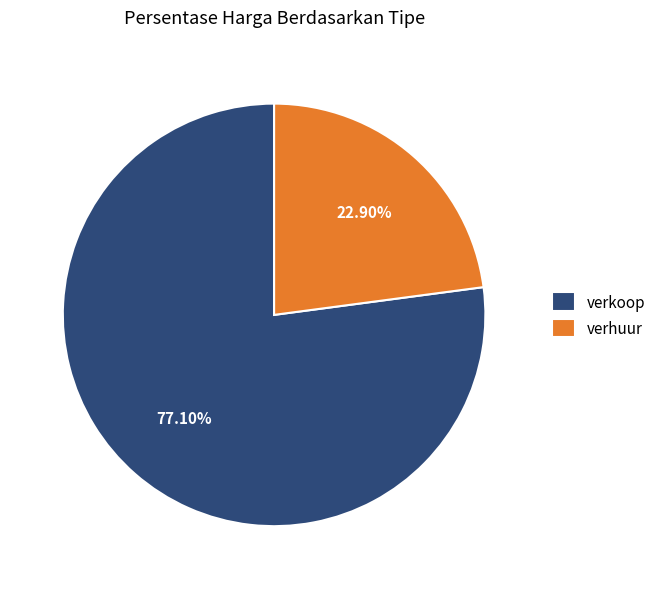

Which category has the smallest portion of the pie?

verhuur